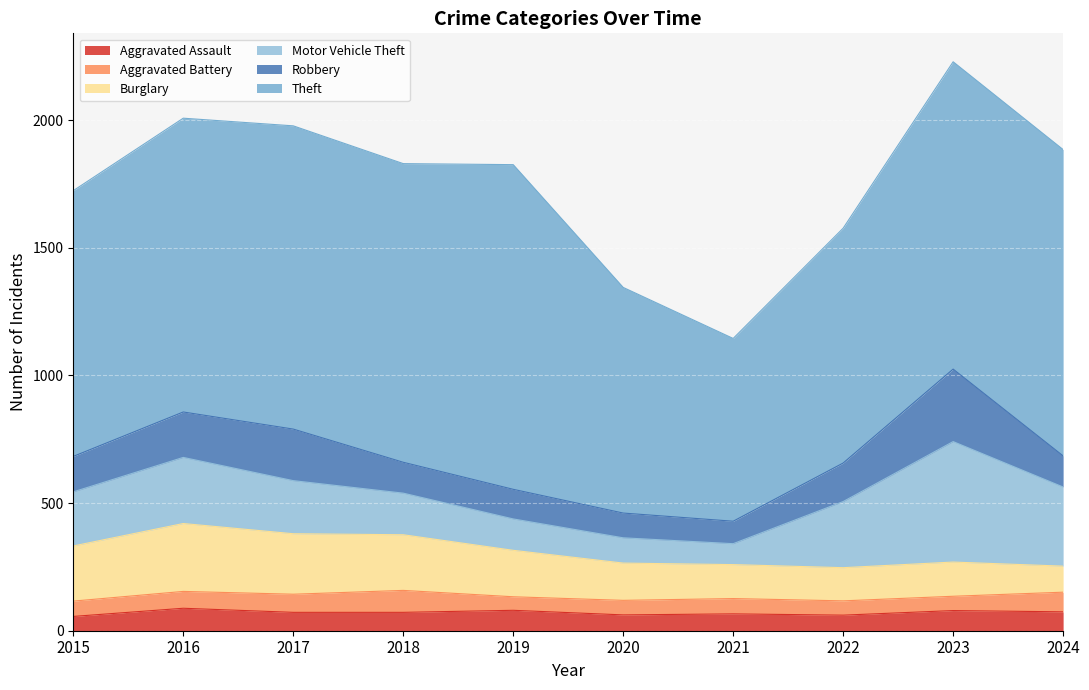

Which label corresponds to the largest value in the chart?

2019